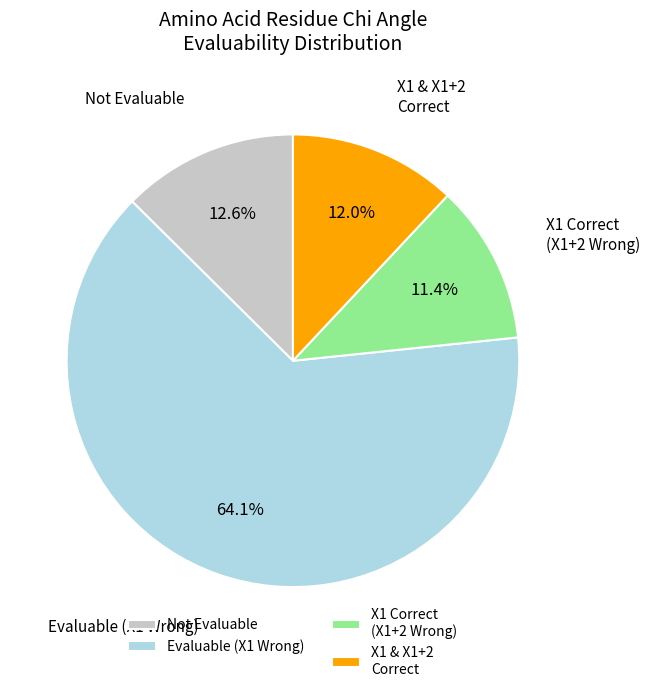

Is Evaluable (X1 Wrong) the majority of the pie?

Yes